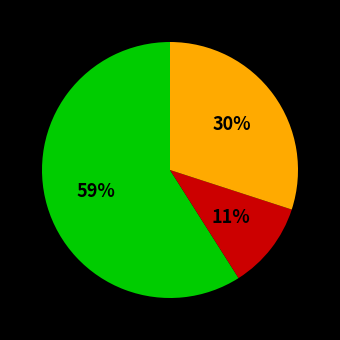

Is there any slice that represents more than half of the pie?

Yes